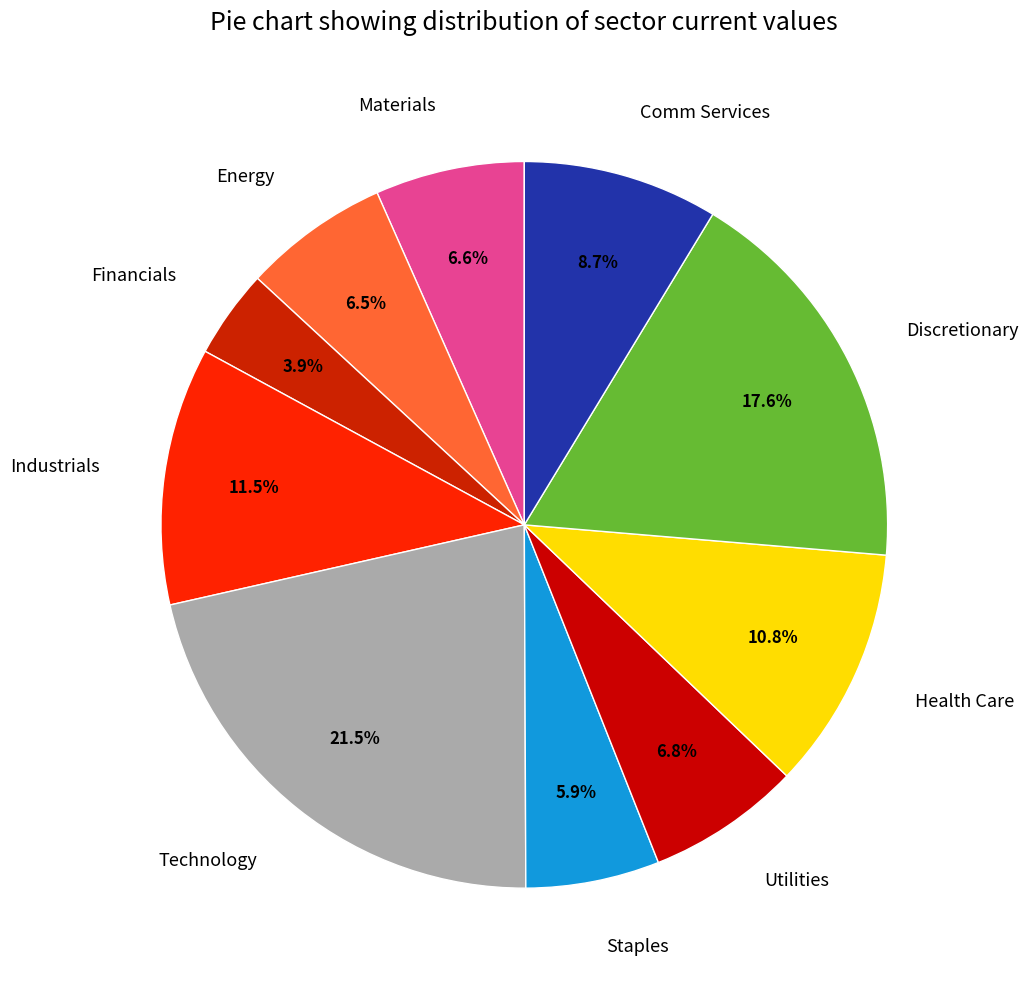

What is the total percentage of Health Care and Comm Services?

19.5%